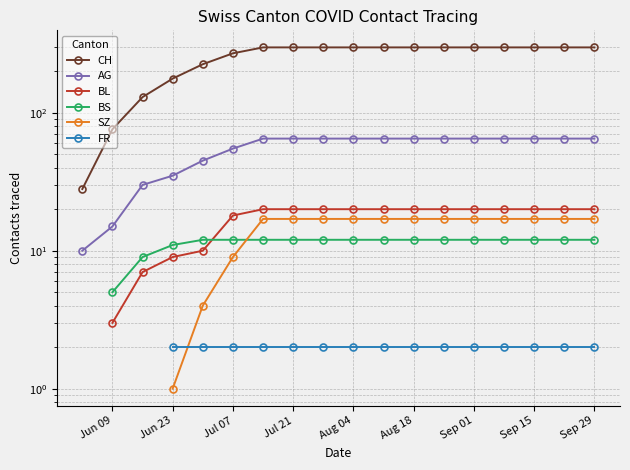

True or false: FR and CH cross at least once.

False